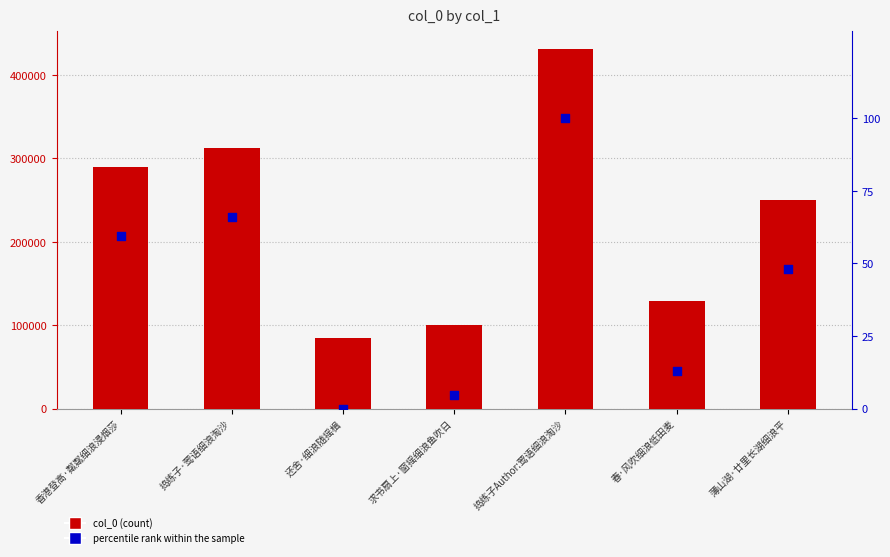

At which category is the sum across all series the highest?

捣练子Author:莺语细浪淘沙